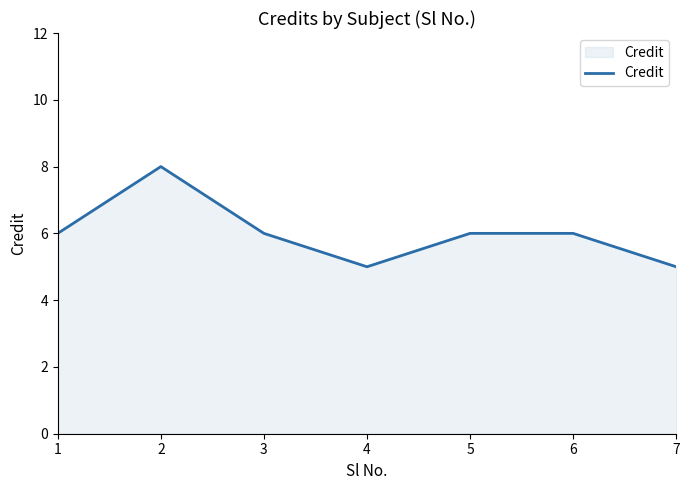

The value at 2 is 3. True or false?

False